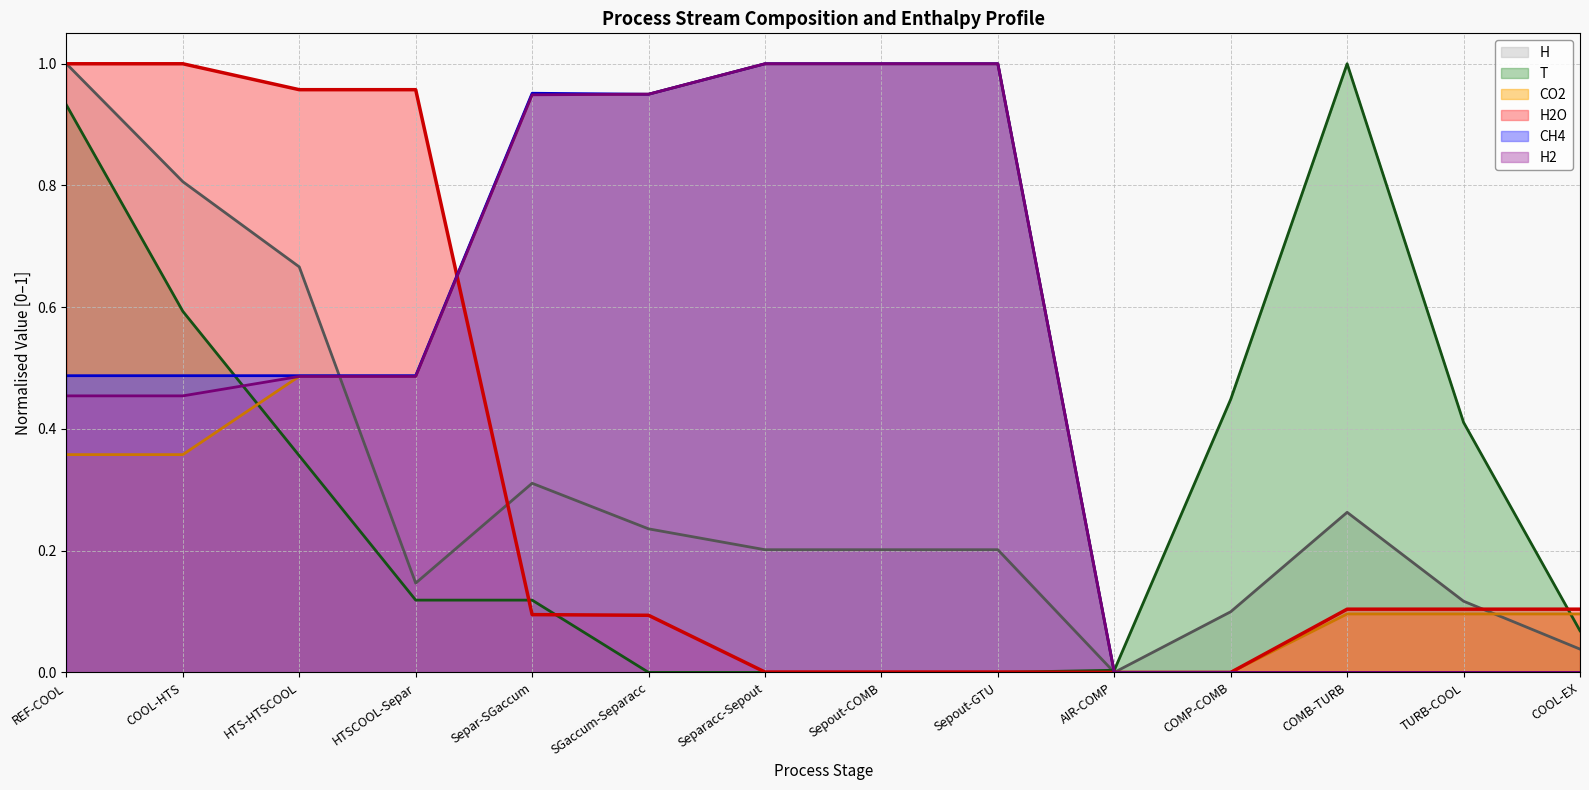

The CO2 series shows 0.5 at HTS-HTSCOOL. True or false?

True